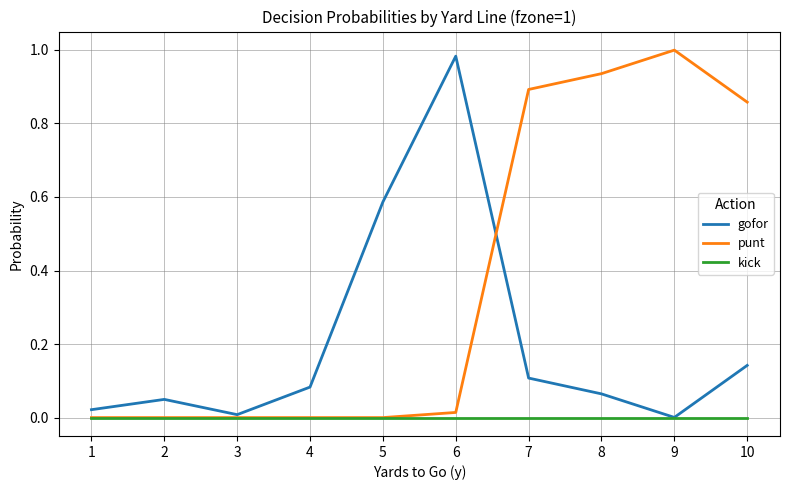

List the series in order of their overall mean, highest first.

punt, gofor, kick